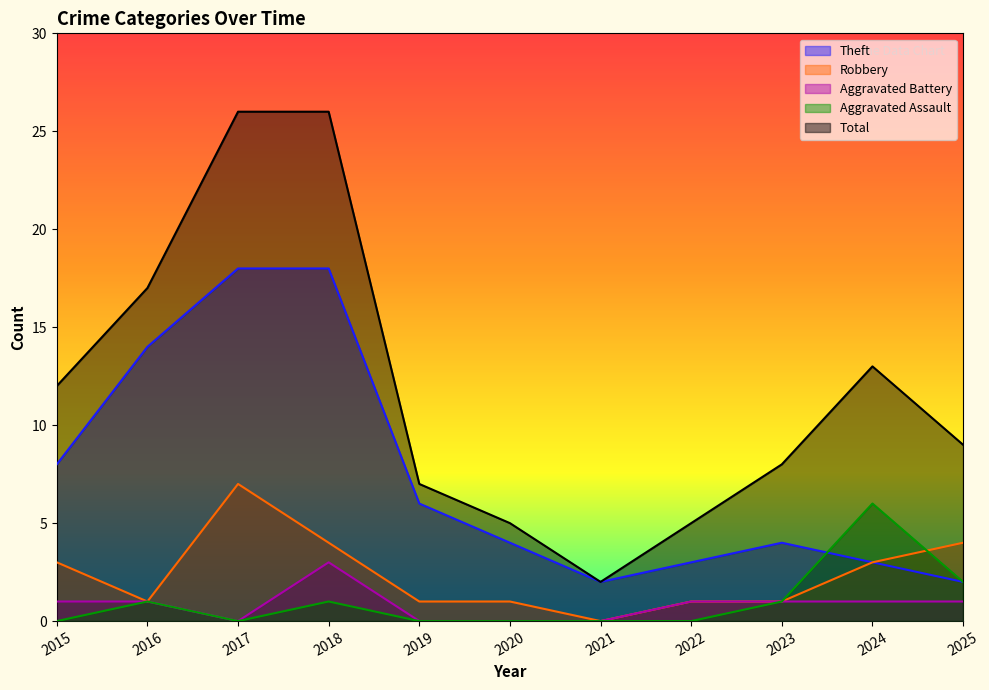

What is the spread (max minus min) of values at 2015?

12